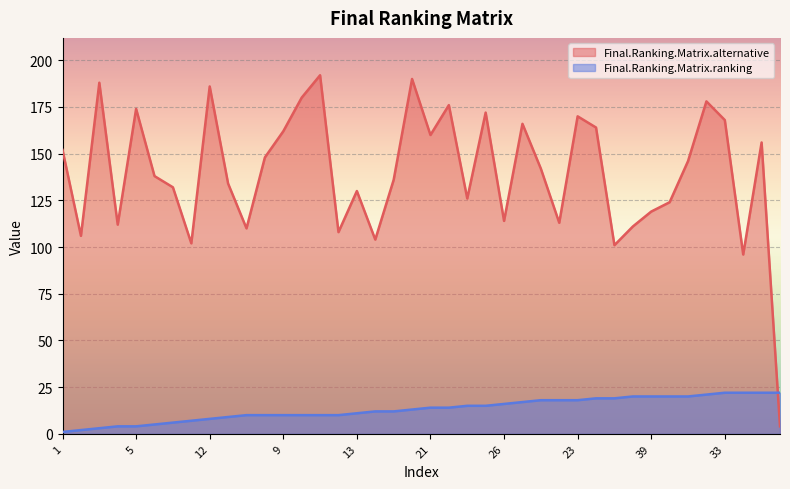

What is the difference between the Final.Ranking.Matrix.alternative values at 18 and 25?

68